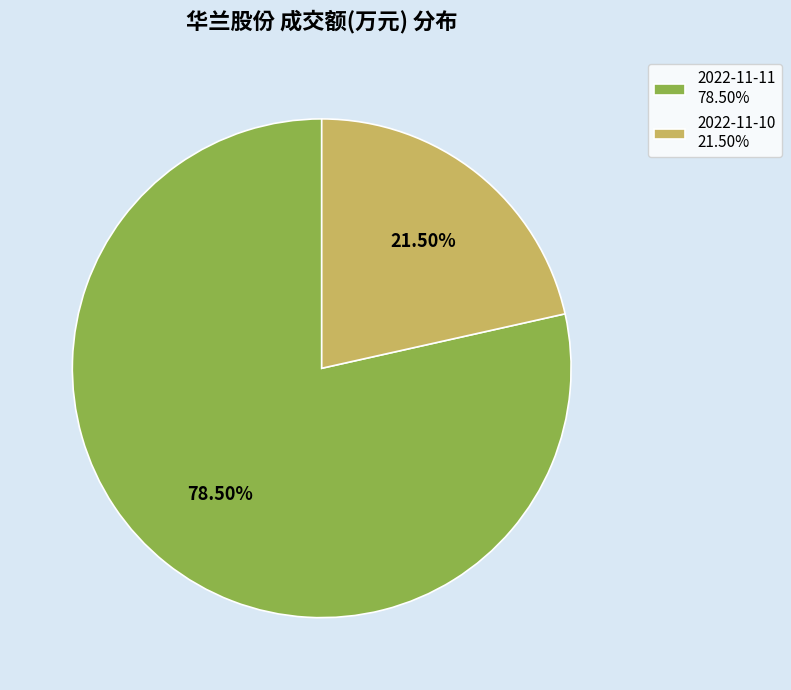

Does any single category account for the majority?

Yes